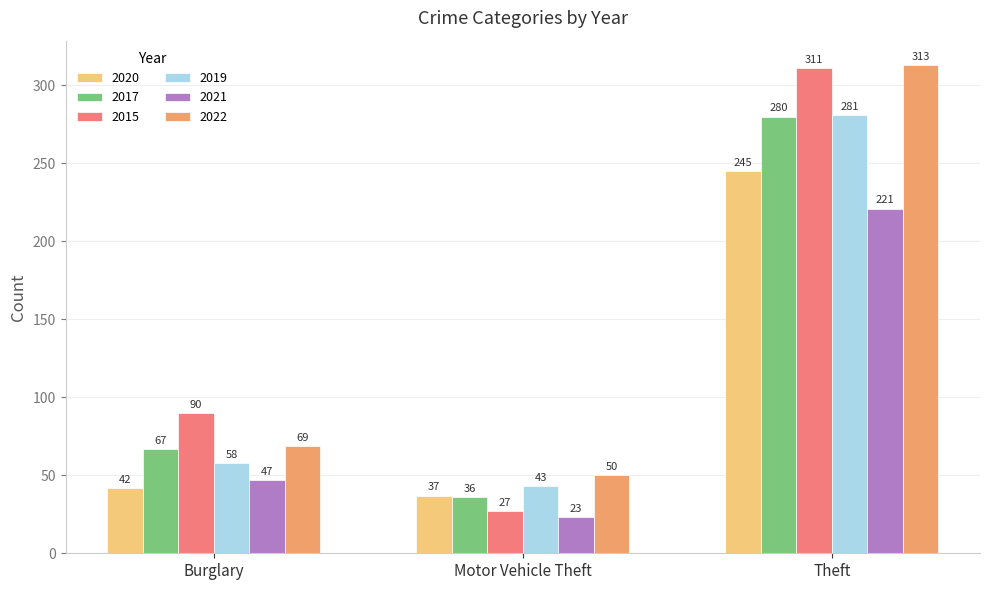

What is the total value across all series at Motor Vehicle Theft?

216